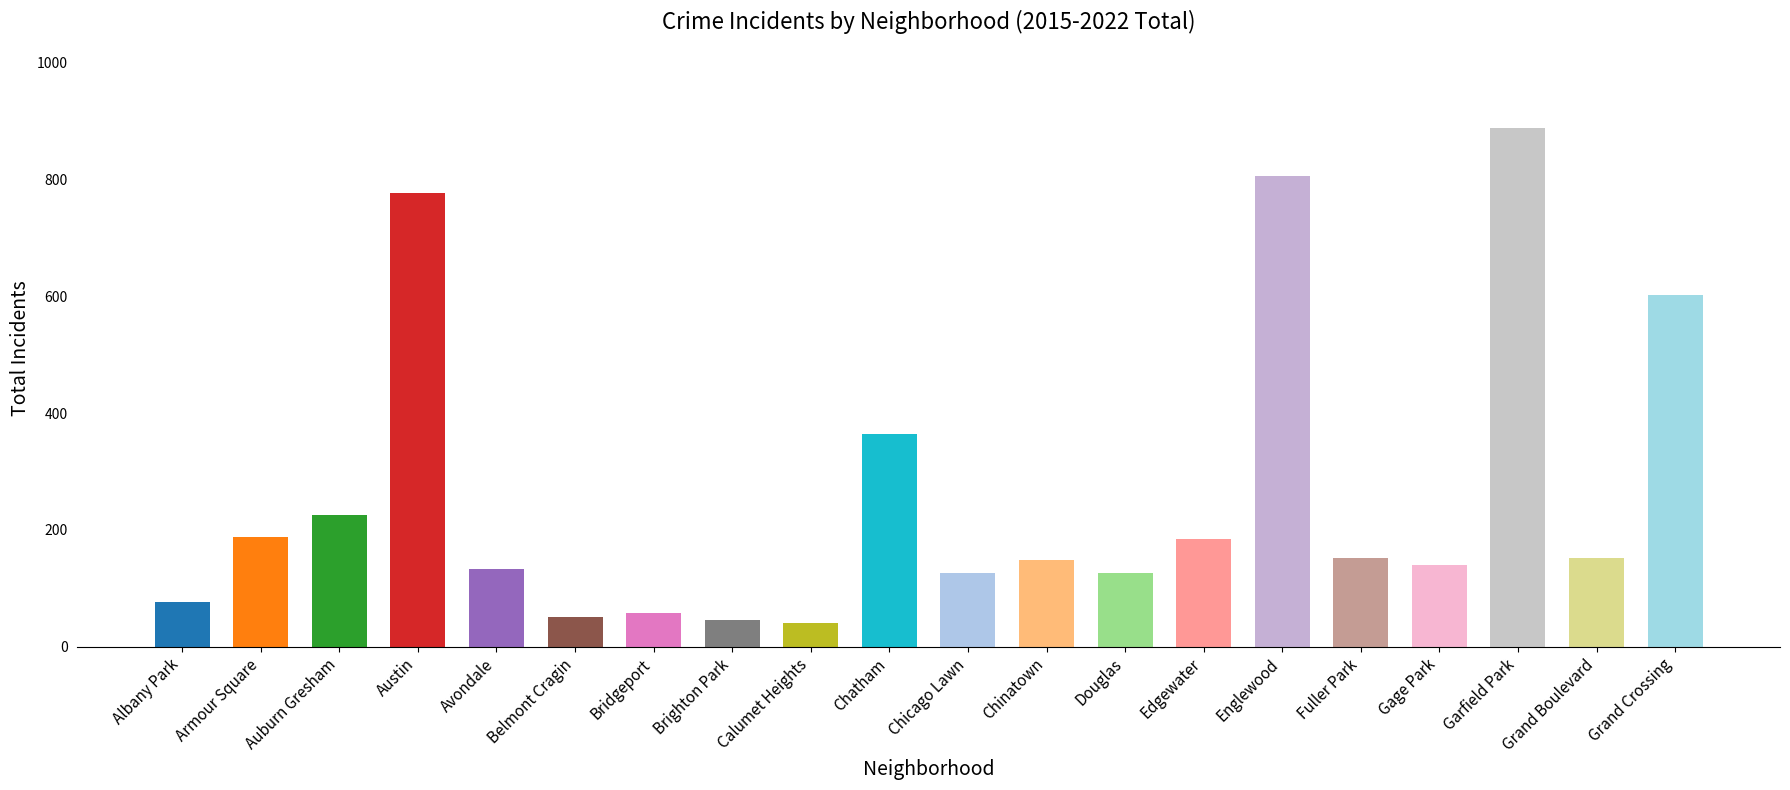

What is the average value?

264